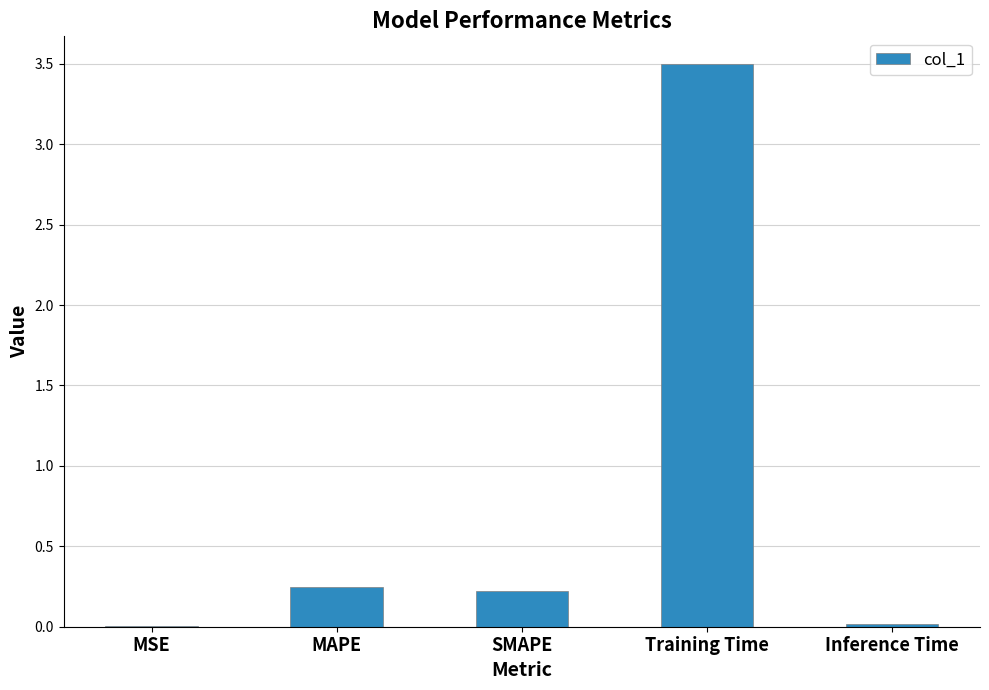

What is the sum of the values at Training Time and SMAPE?

3.7